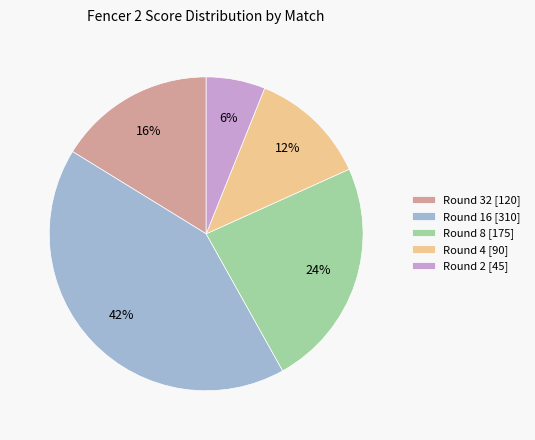

To the nearest percent, what percentage of the pie is Round 8 [175]?

24%